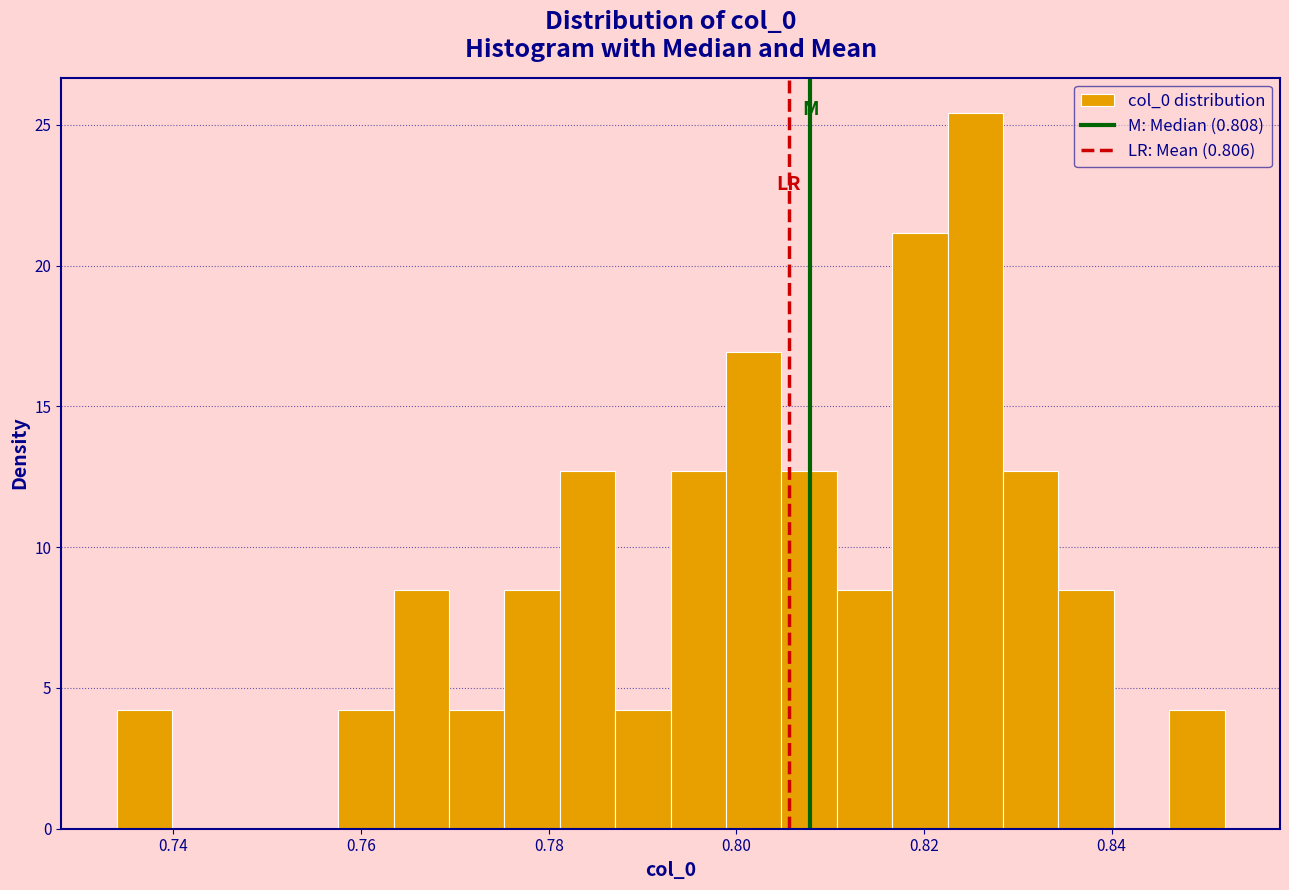

Around what value on the x-axis is the tallest bar? Give the approximate position of its centre, as read against the axis.

0.826